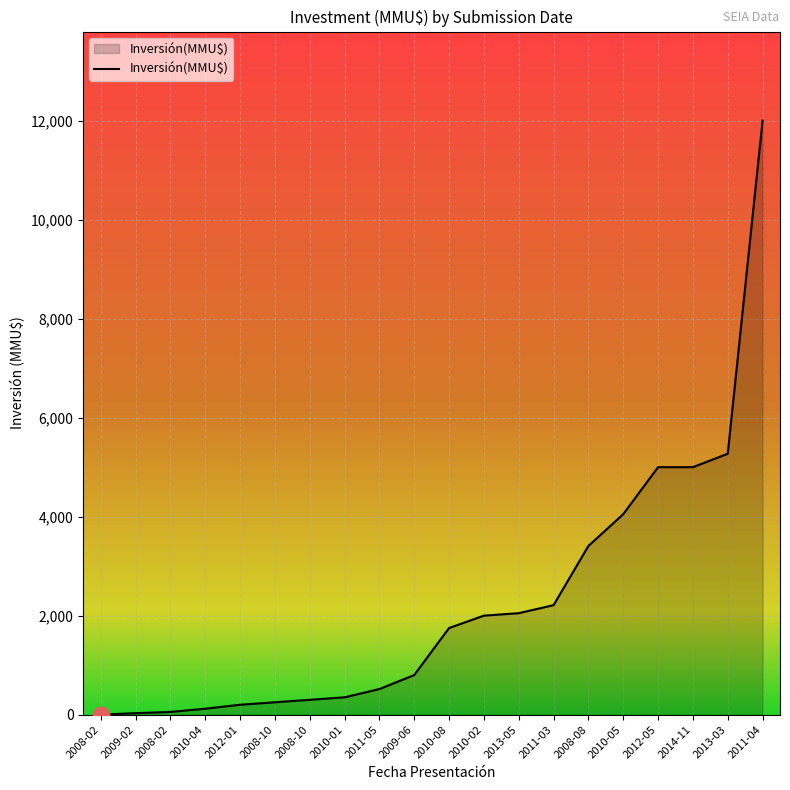

Does the chart have visible grid lines?

Yes